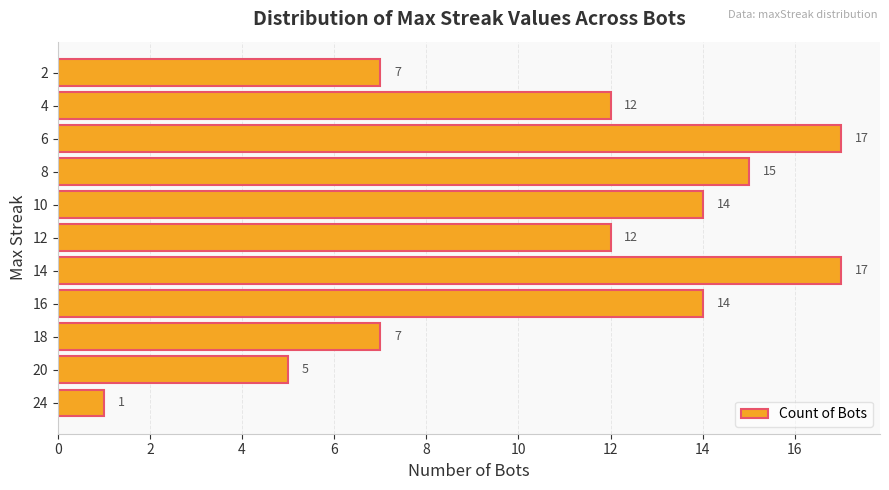

Approximately how many times larger is the value at 18 compared to 10?

0.5